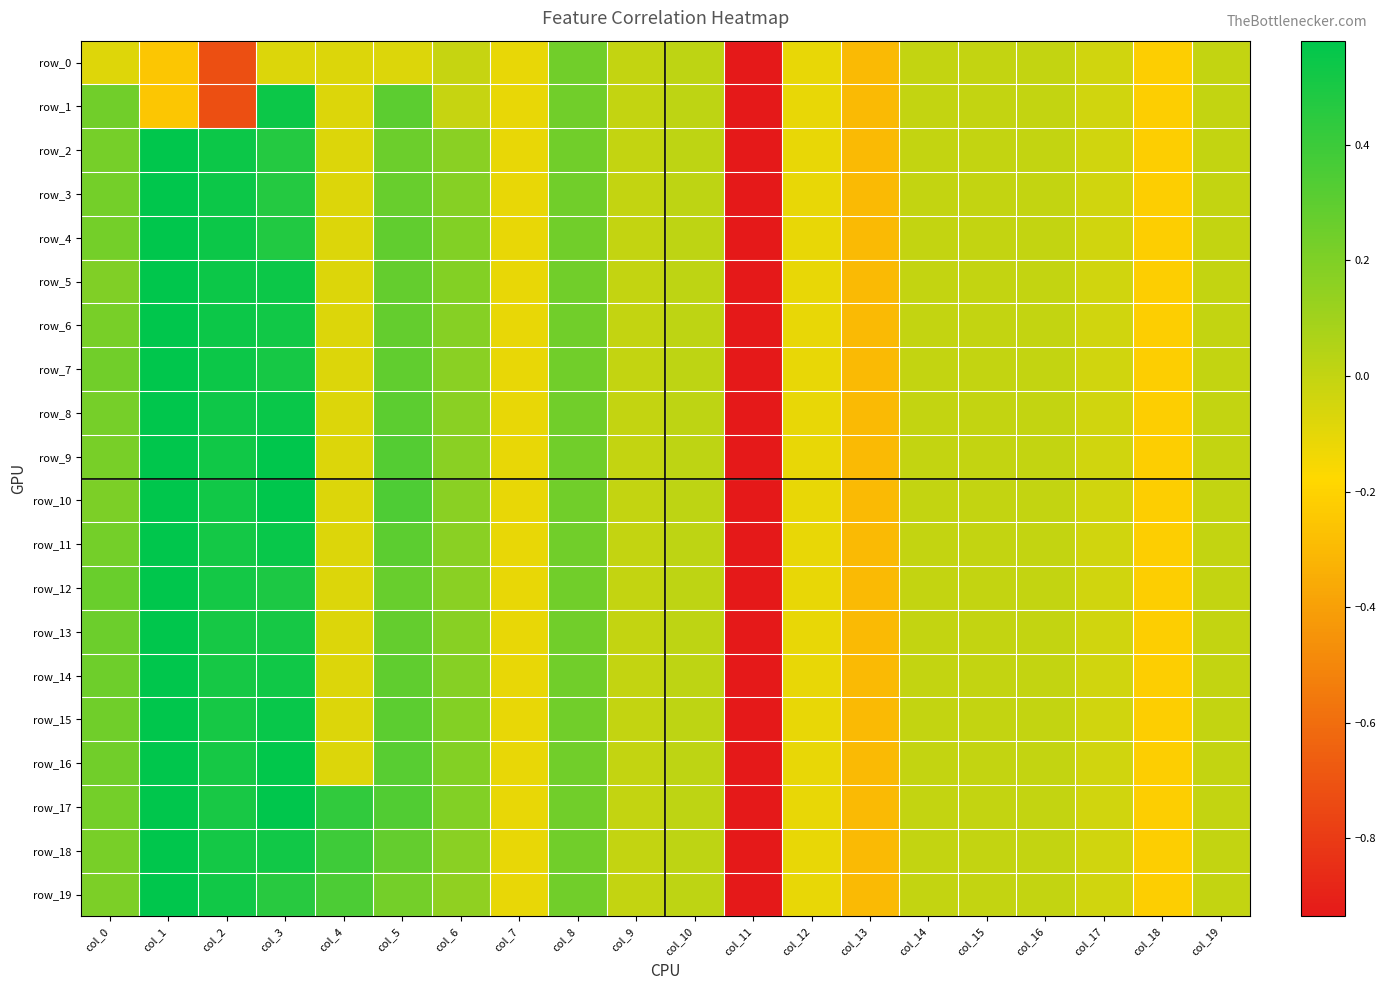

What is the difference between the maximum and minimum values in the row_5 series?

6.0